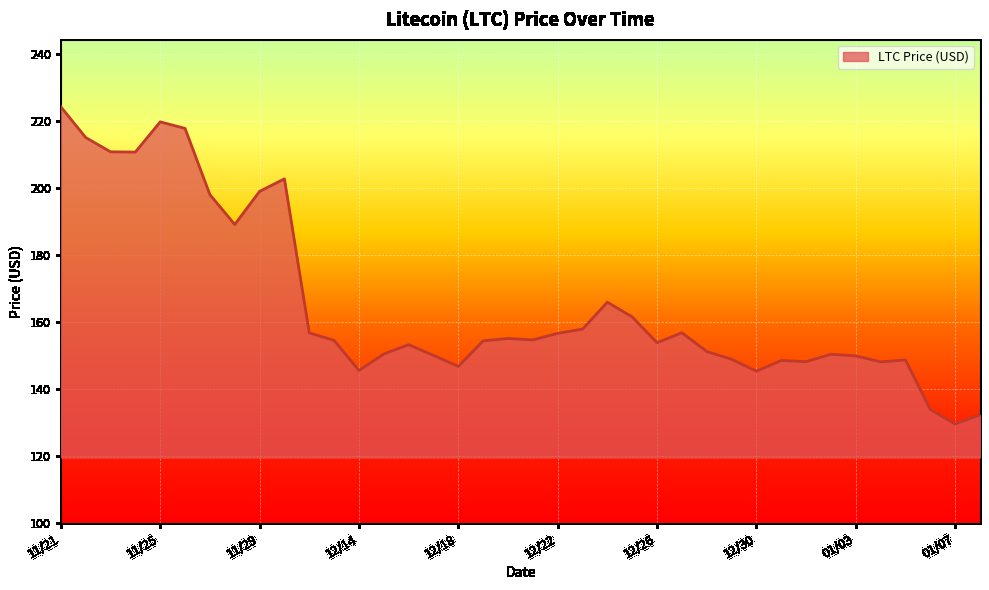

What is the difference between the maximum and minimum values?

94.6